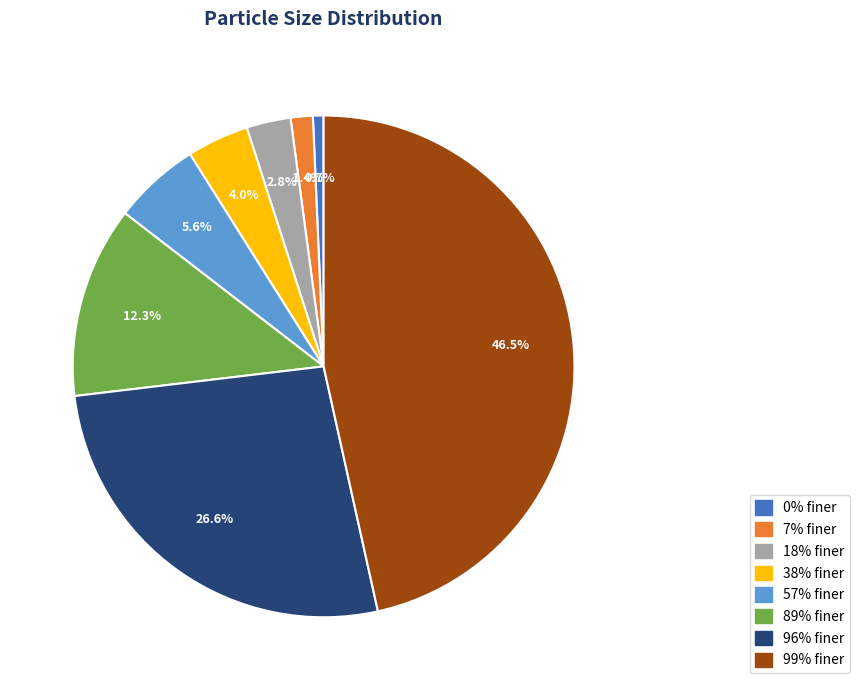

What percentage is NOT represented by 89% finer?

87.7%